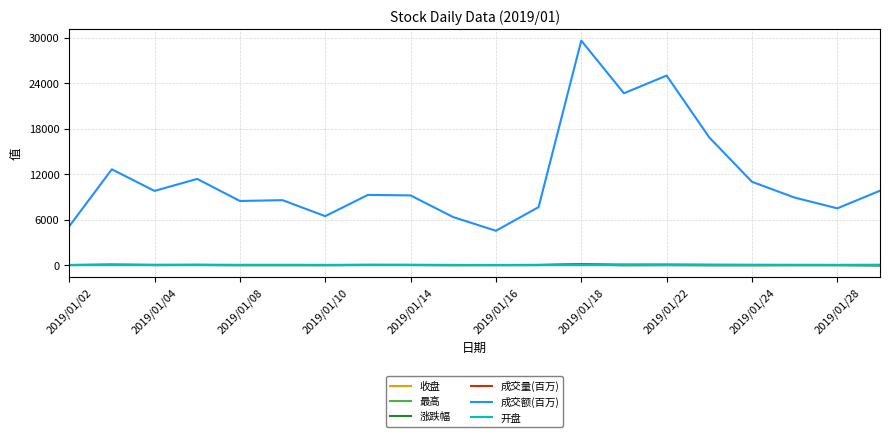

True or false: 成交量(百万) and 开盘 cross at least once.

False